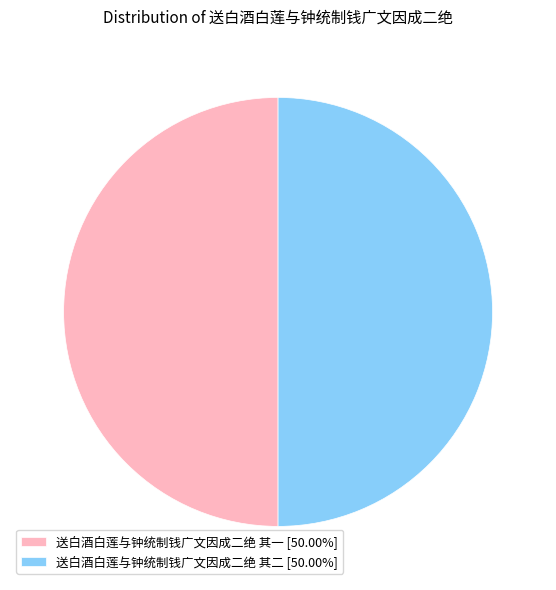

What is the ratio of the value at 送白酒白莲与钟统制钱广文因成二绝 其一 [50.00%] to the value at 送白酒白莲与钟统制钱广文因成二绝 其二 [50.00%]?

1.0